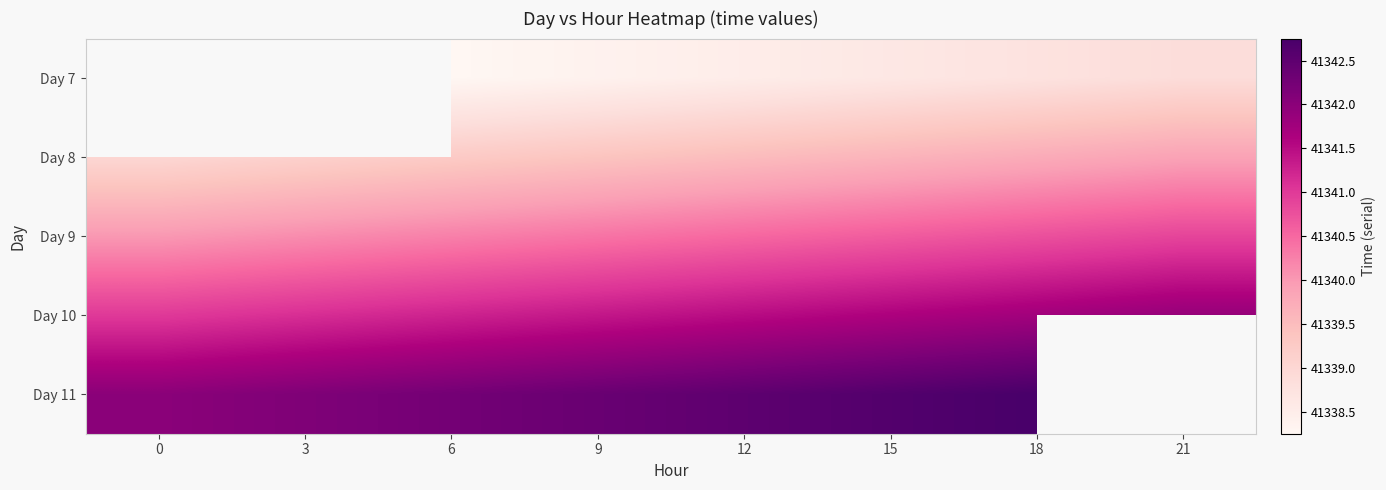

What is the smallest value displayed?

41338.2